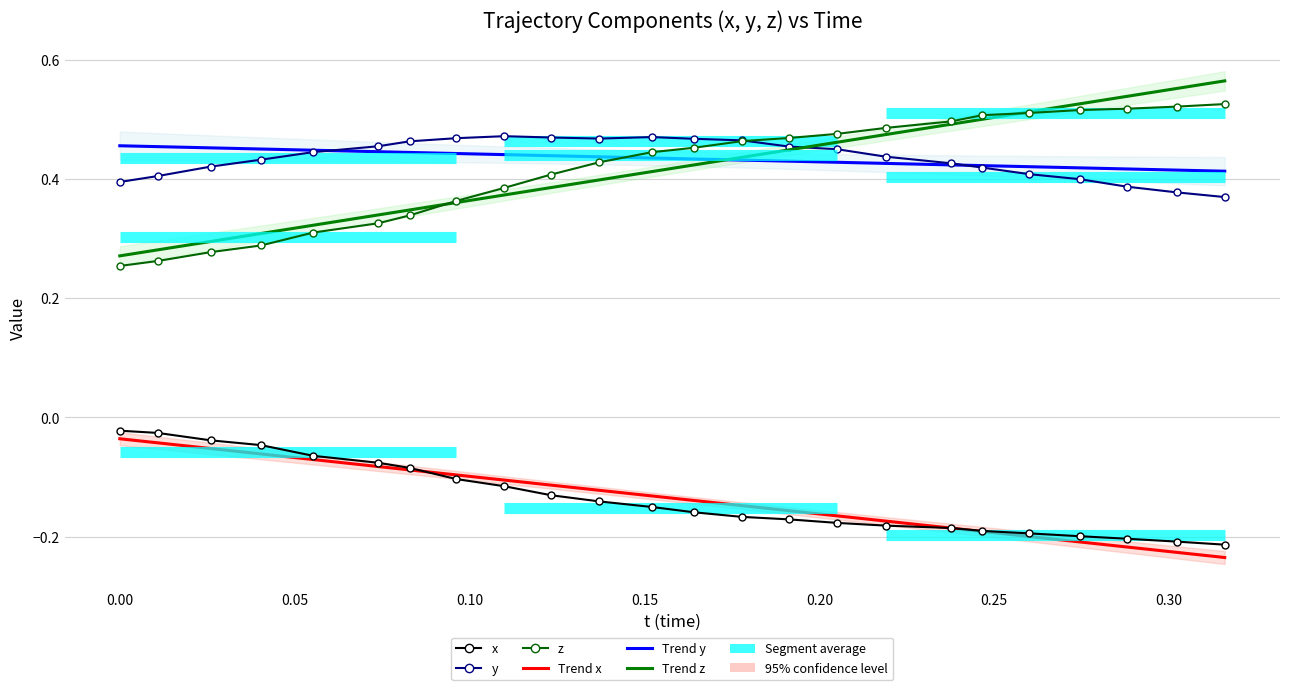

The value of z at 0.20 is 0.2. True or false?

False